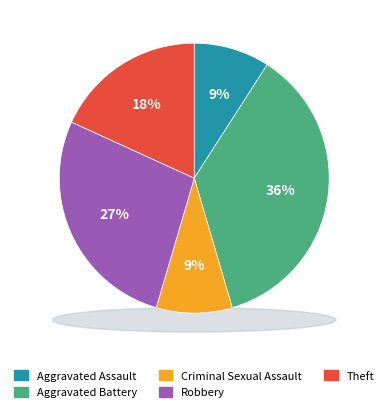

Does Aggravated Battery account for over 50% of the chart?

No